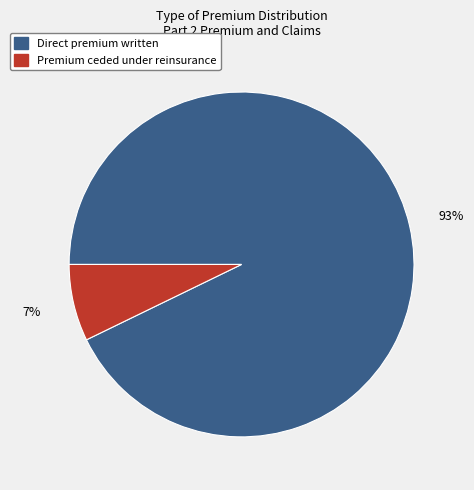

Count the number of slices in the pie.

2